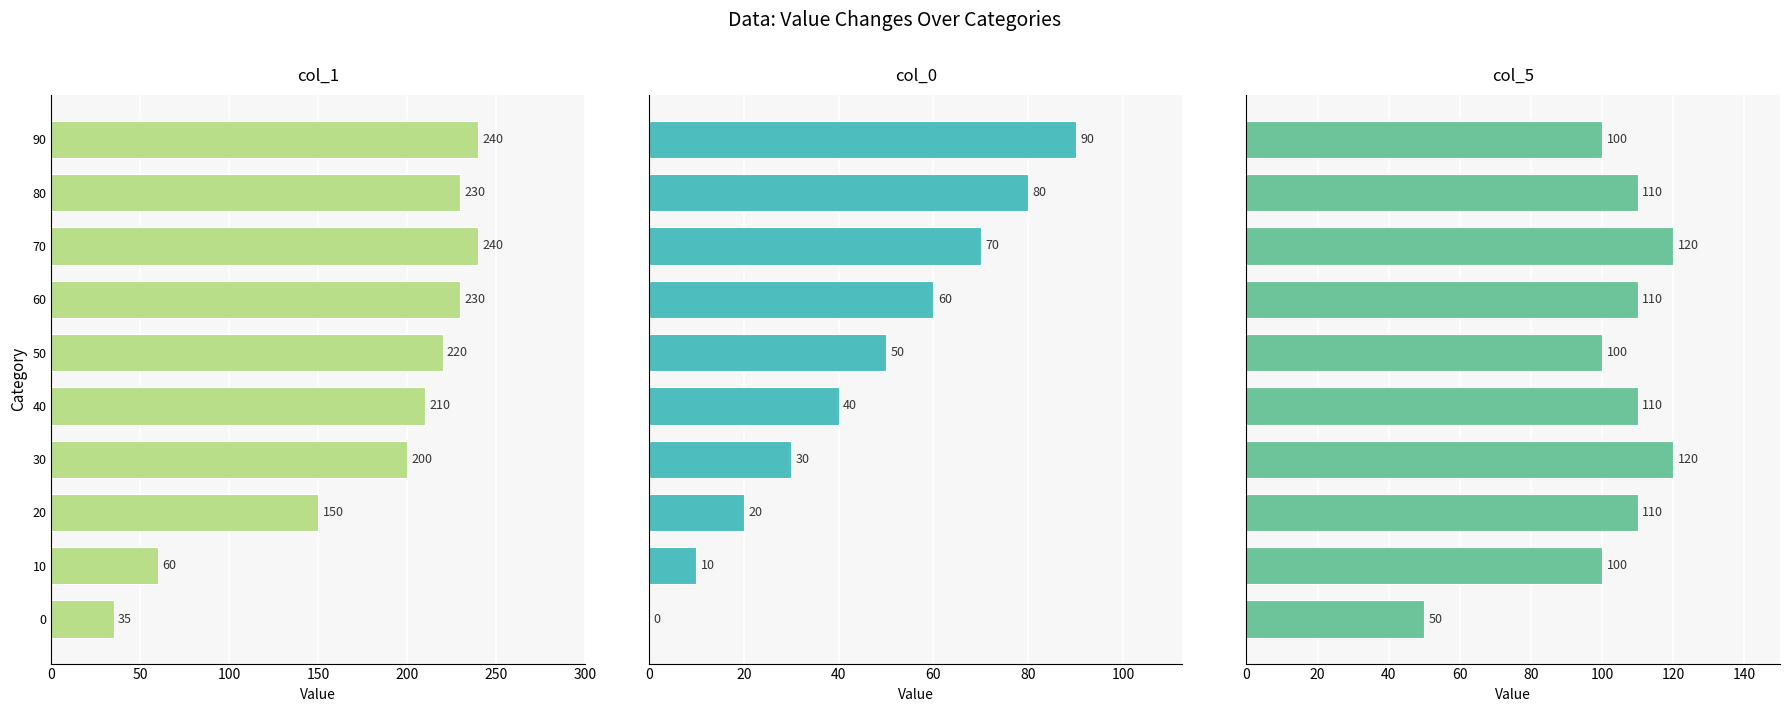

Between 20 and 30, which is larger?

30